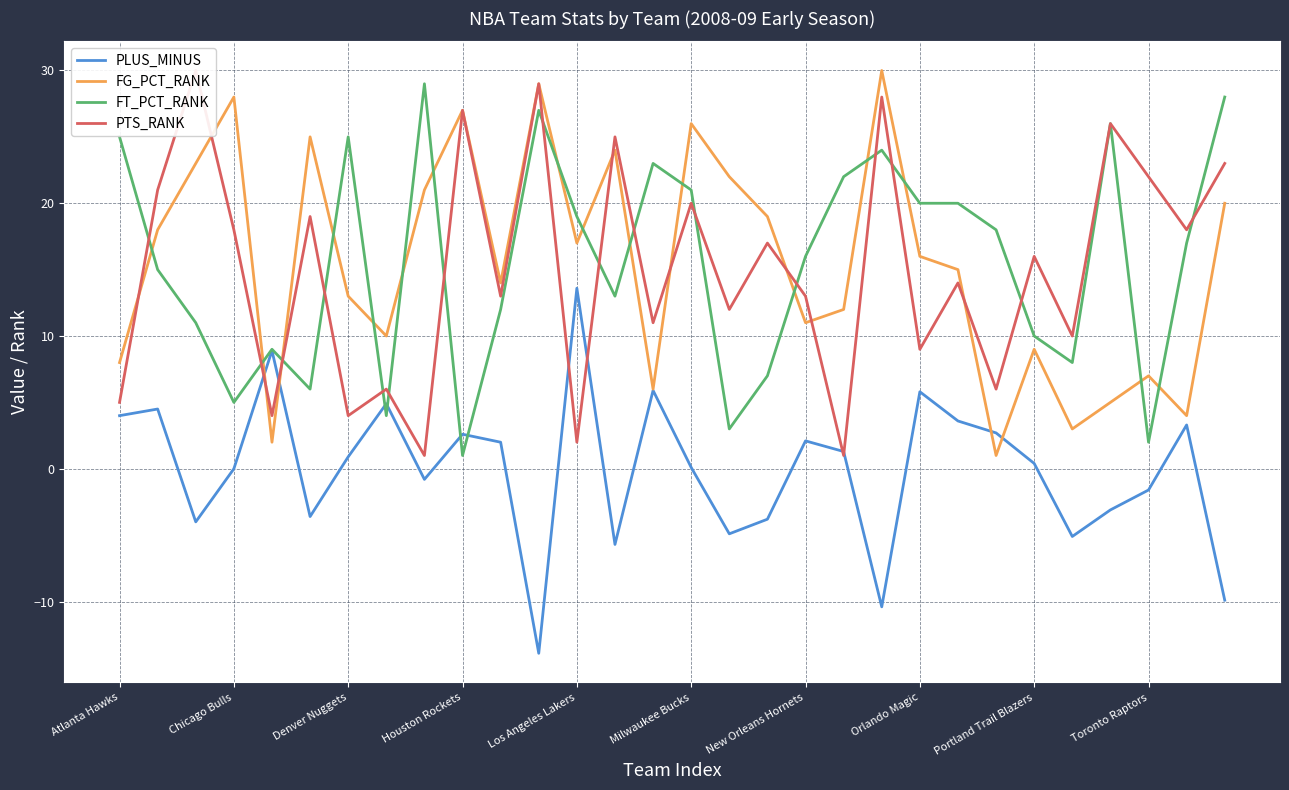

Which series has the widest spread of values?

FG_PCT_RANK